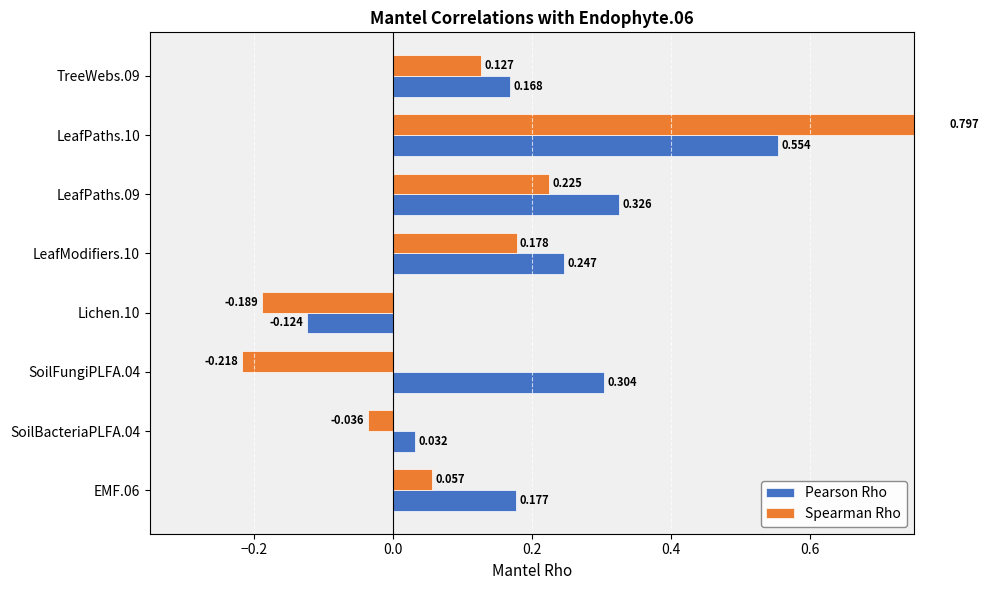

True or false: Spearman Rho has a value of -0.2 at Lichen.10.

True